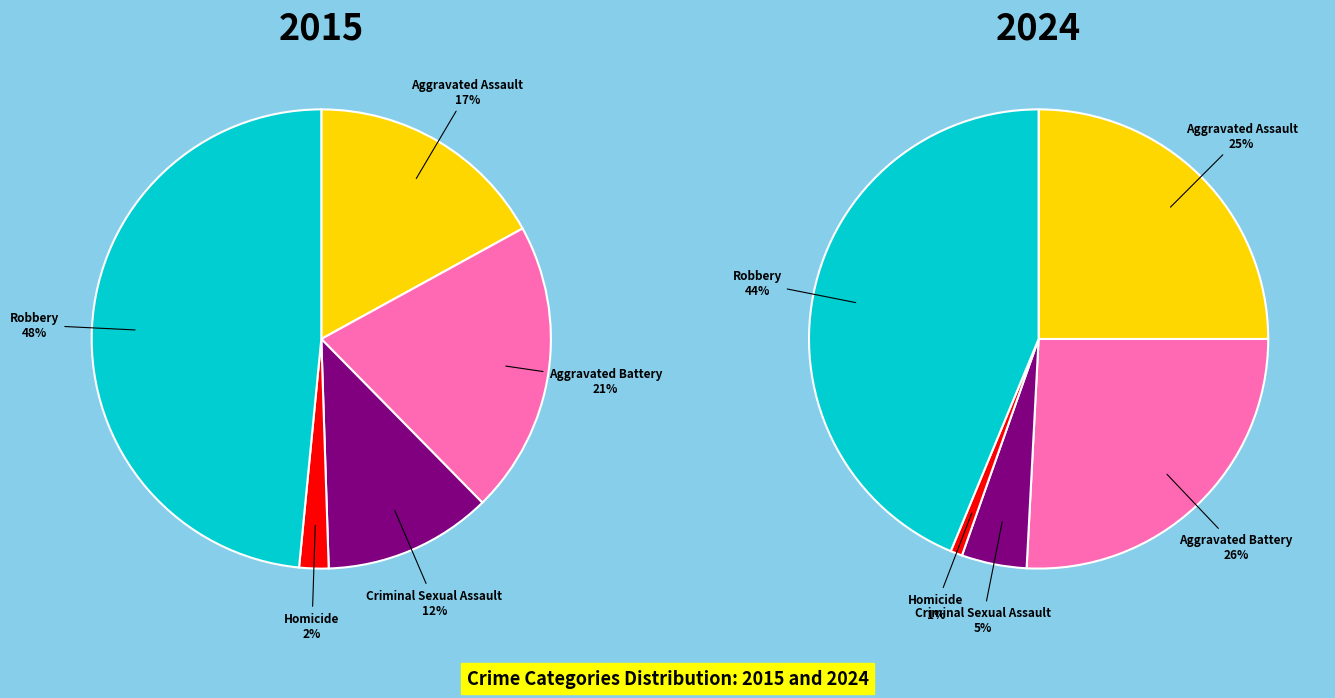

Is there any slice that represents more than half of the pie?

No